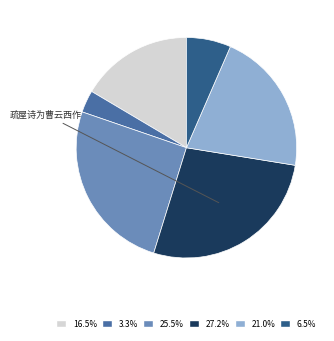

Is there a majority slice in this chart?

No